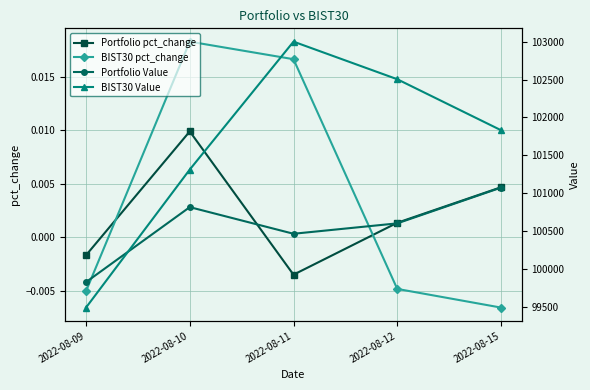

Is it true that Portfolio Value equals 180818.8 at 2022-08-10?

False